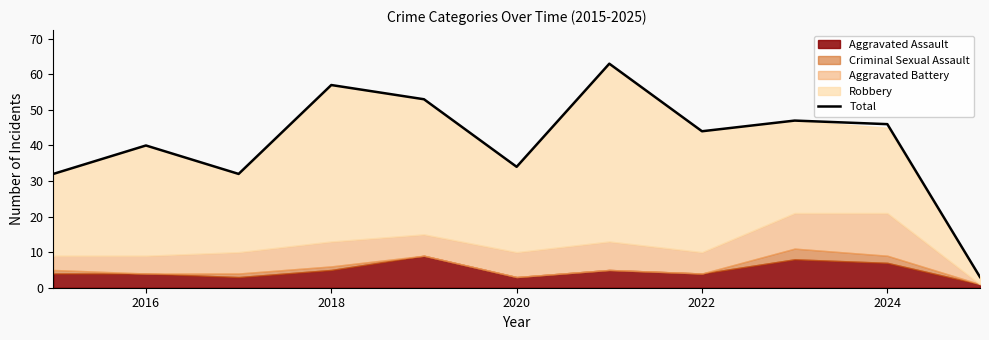

What is the maximum value for Total?

63